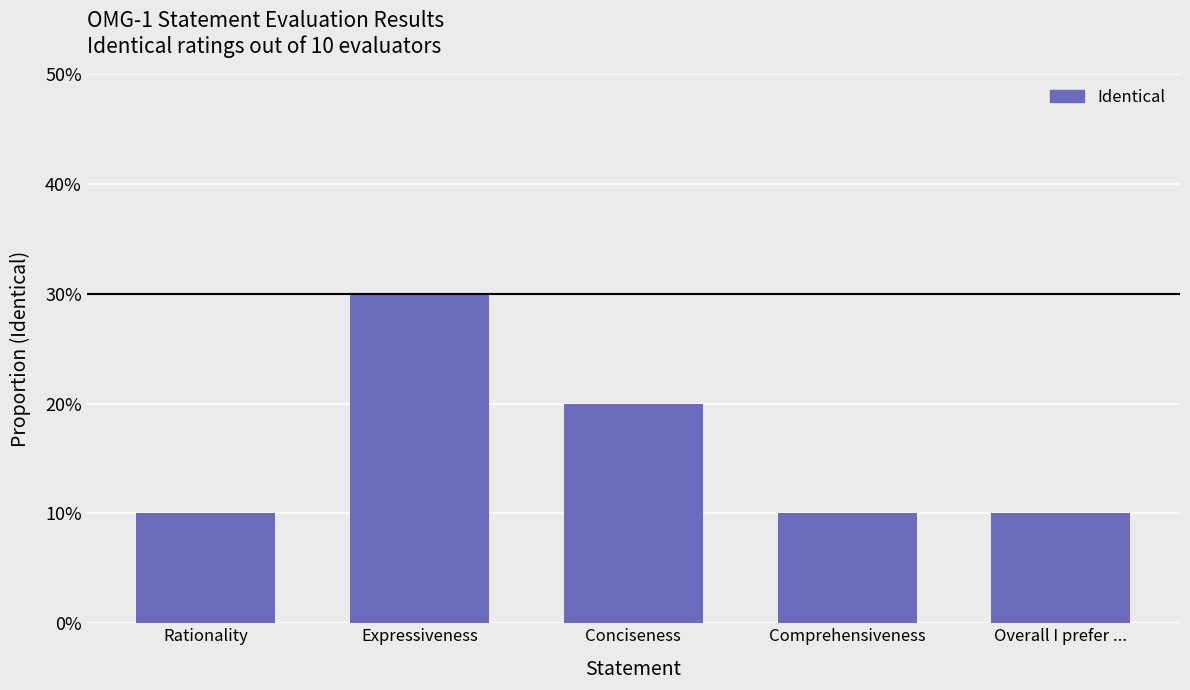

Are the bars horizontal?

No